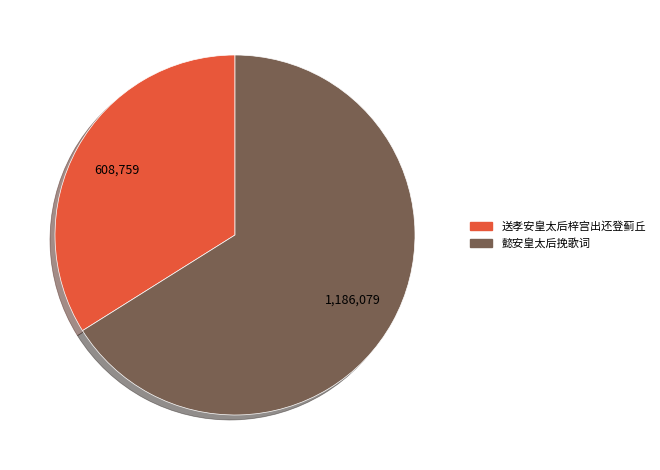

Which category has the biggest portion of the pie?

懿安皇太后挽歌词